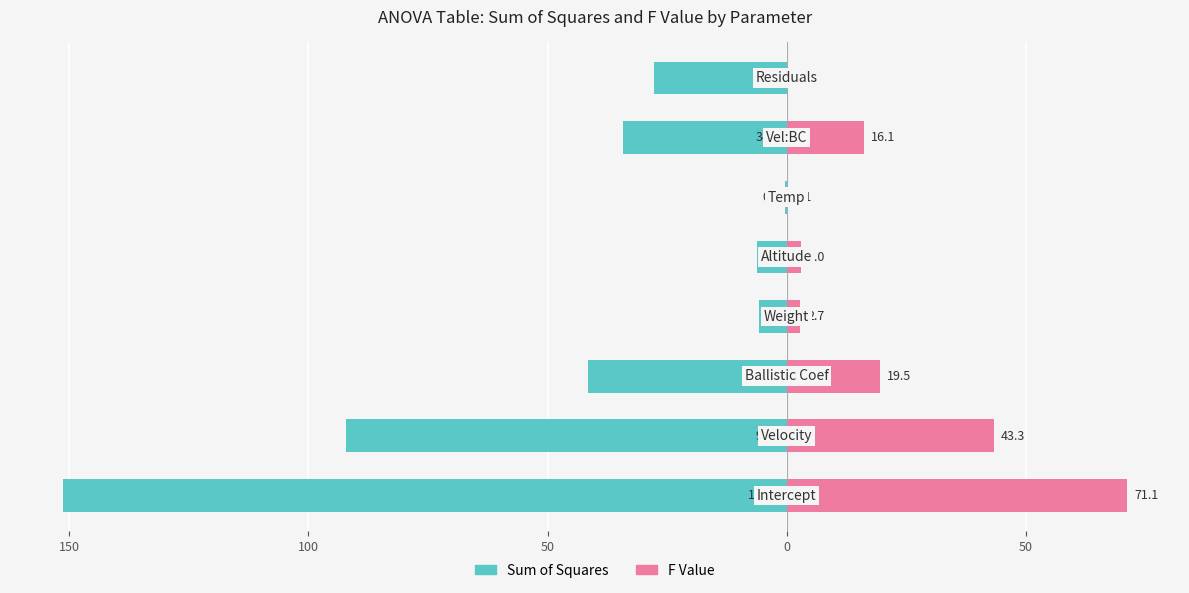

What is the difference between the second highest and second lowest values in the F Value series?

43.2